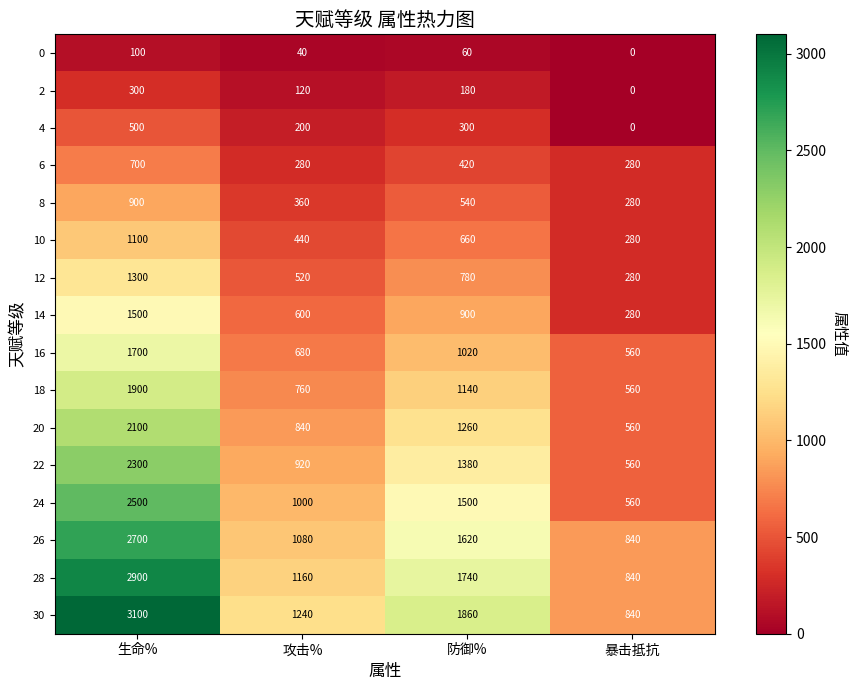

What value does the 24 series have at 防御%, to the nearest 100?

1500